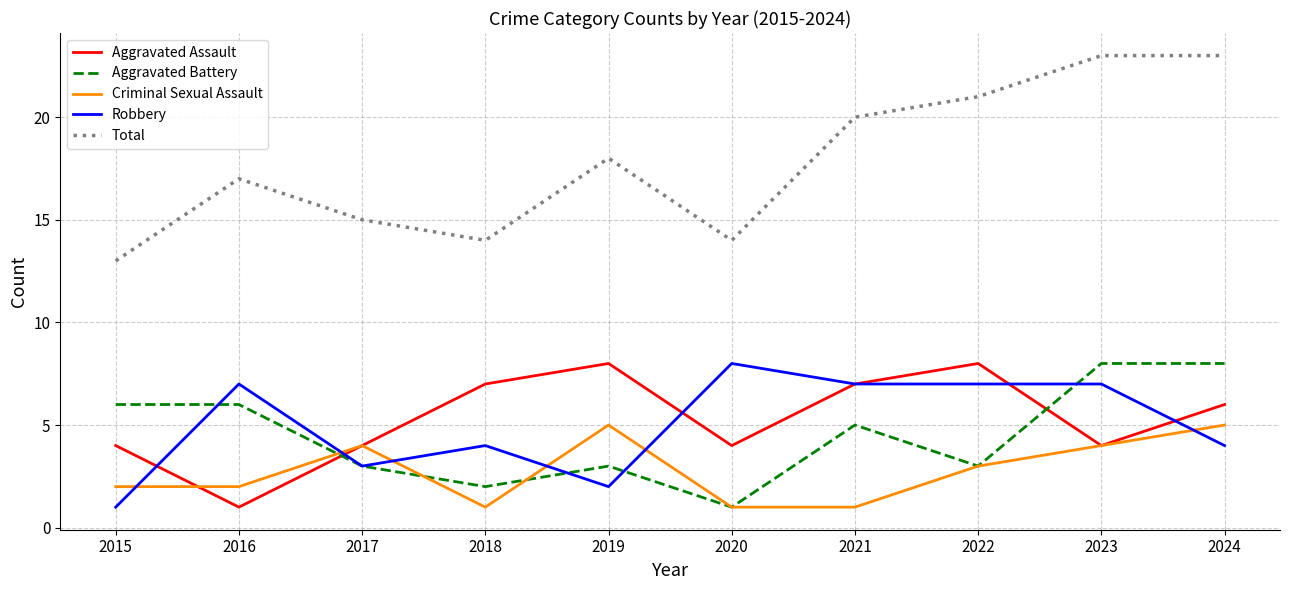

Is the value of Total at 2017 greater than the value of Aggravated Assault at 2020?

Yes